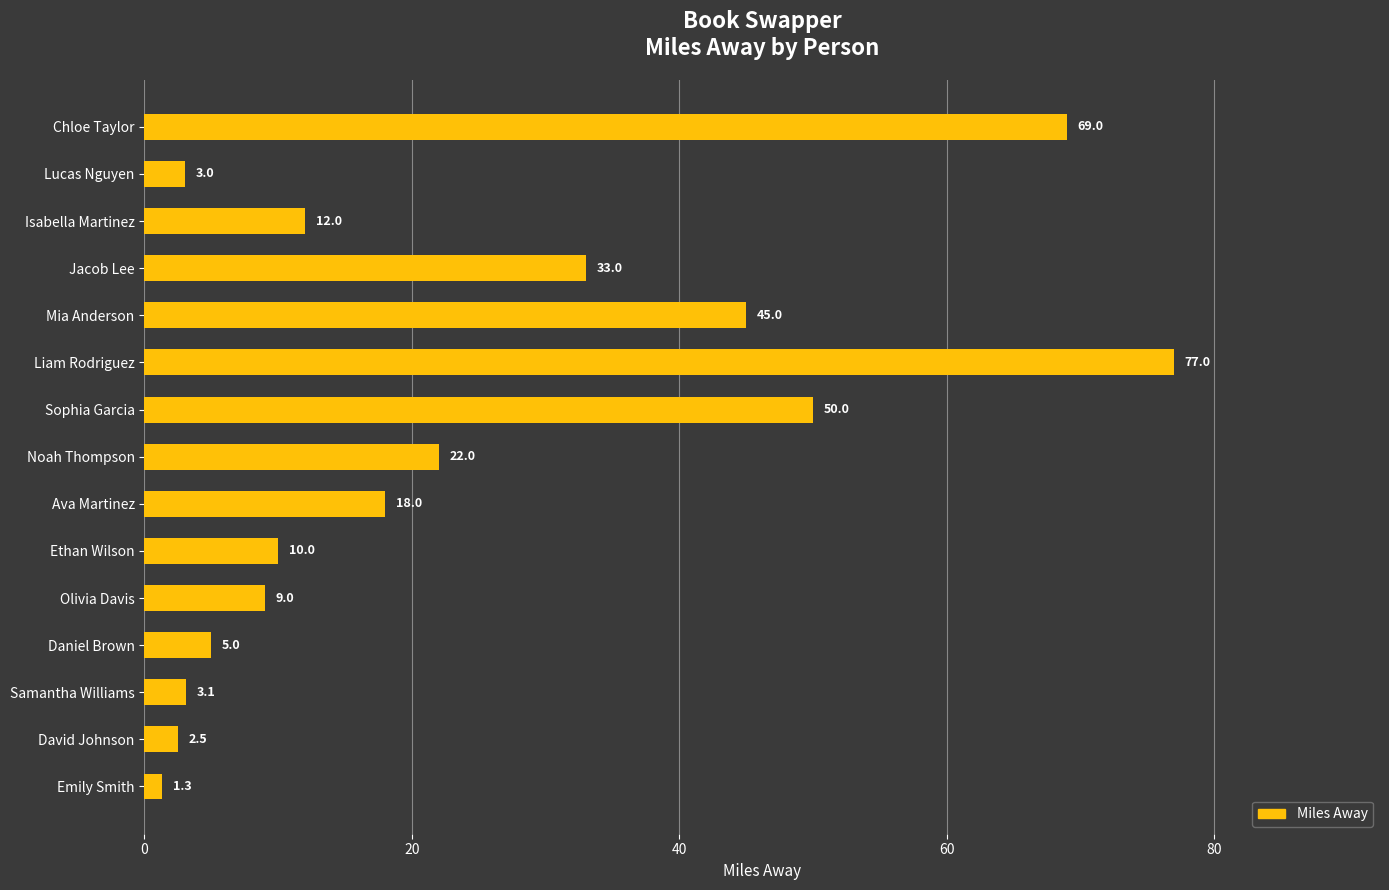

Reading bottom to top, transcribe all the data shown in this chart.

1.3	2.5	3.1	5.0	9.0	10.0	18.0	22.0	50.0	77.0	45.0	33.0	12.0	3.0	69.0